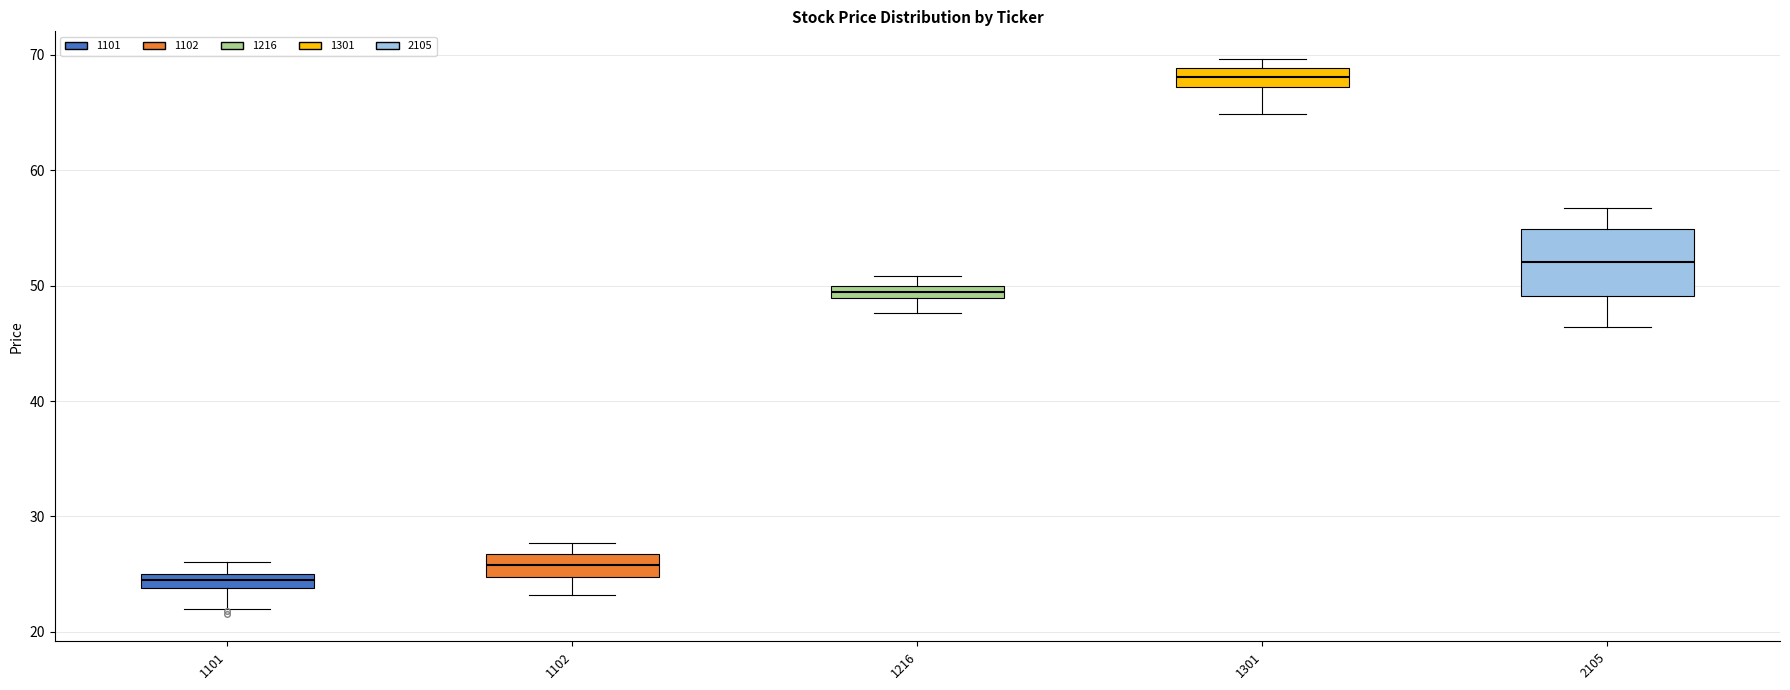

Where is the upper edge of the box at x = 1301 on the y-axis? The values are not printed on the chart, so give them approximately, as read against the axis.

69